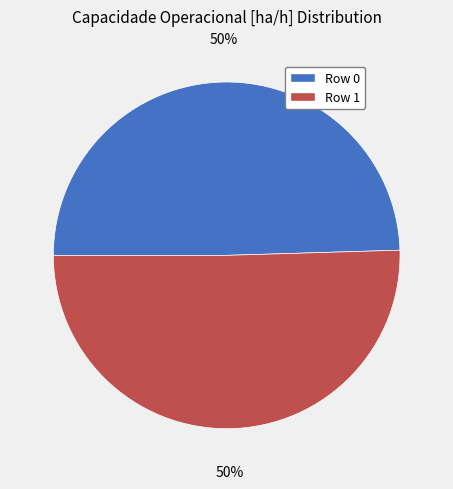

To the nearest percent, what is the average slice percentage?

50%